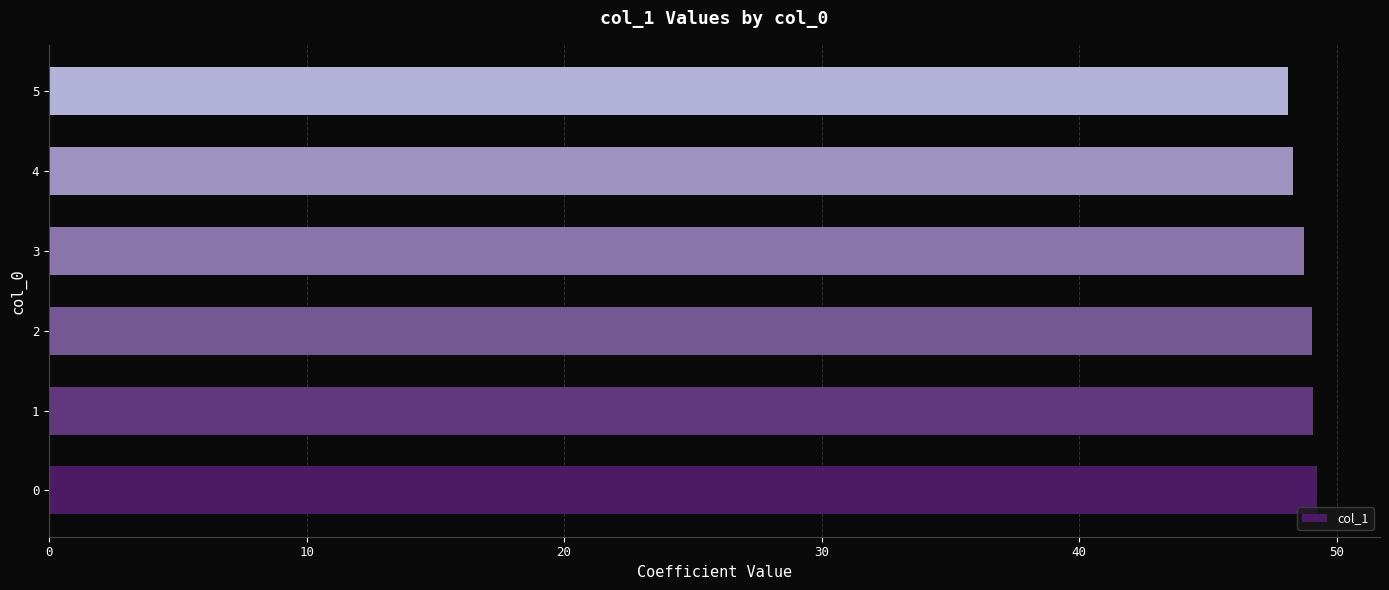

Does the chart contain any negative values?

No